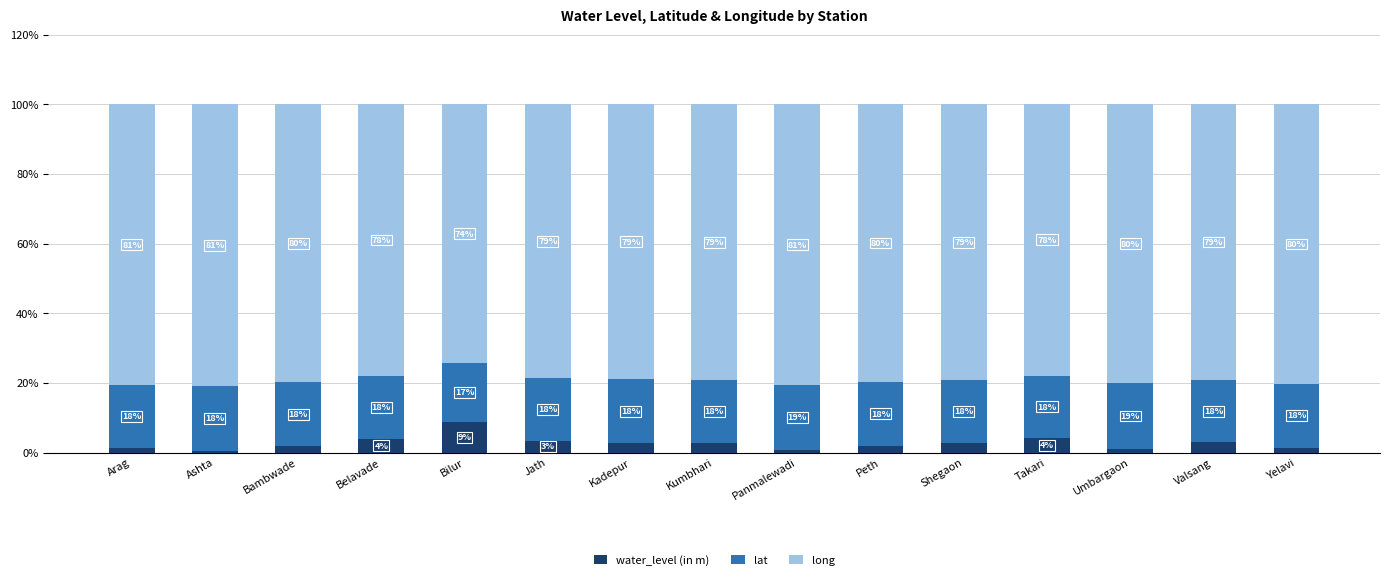

At which label does water_level (in m) first exceed 2?

Belavade